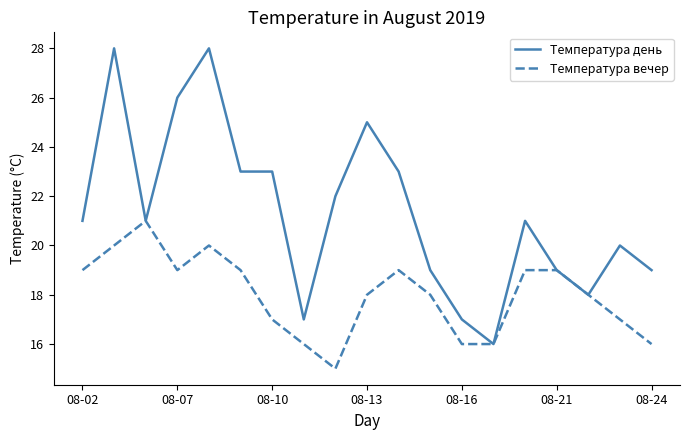

What is the minimum value for Температура вечер?

15